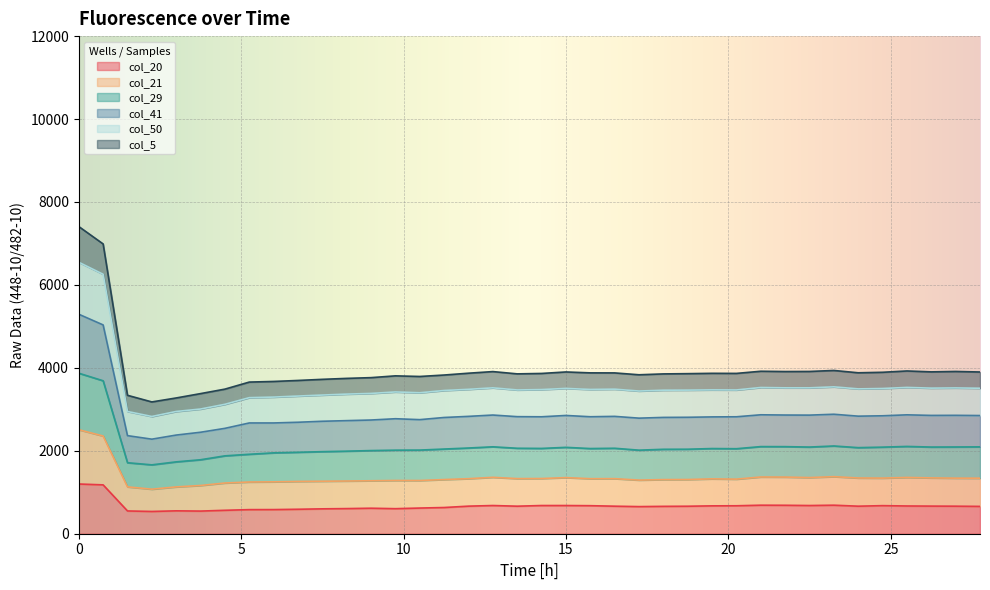

How many lines are shown in the chart?

6